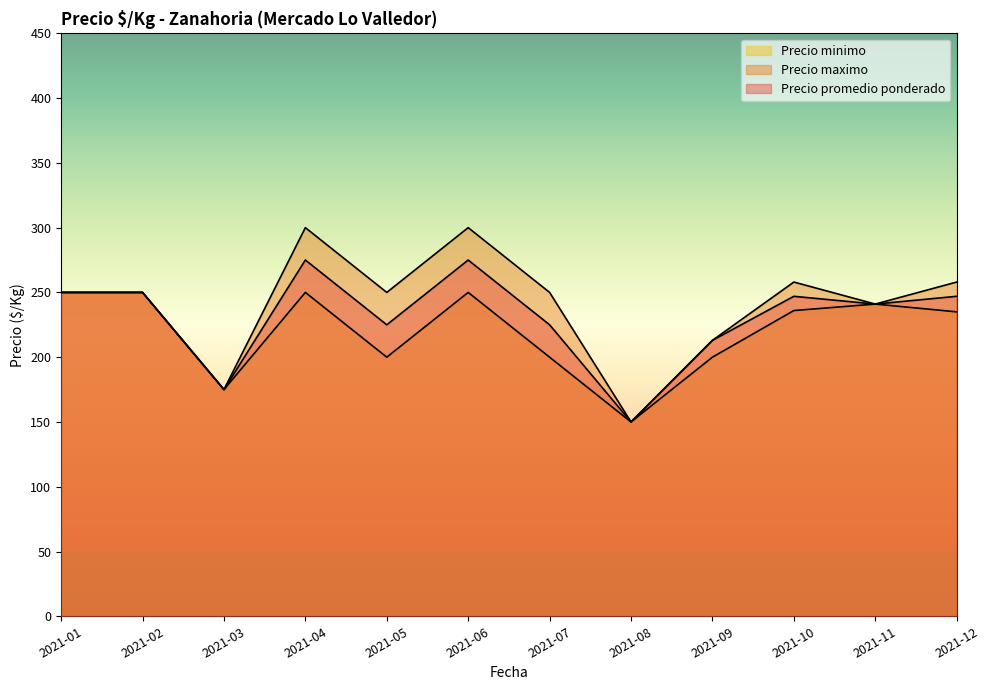

What is the highest value of the Precio maximo series?

300